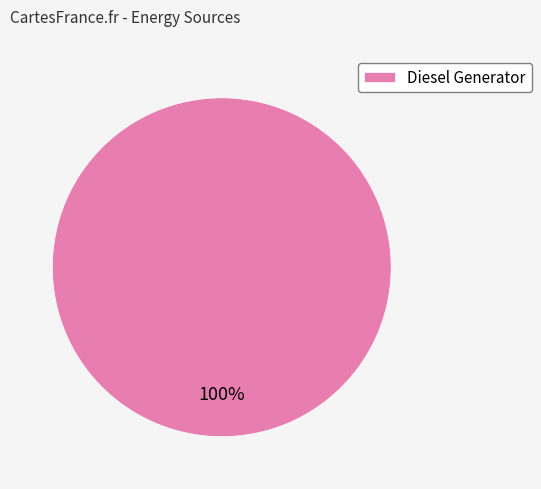

Rank the categories by value from lowest to highest.

Diesel Generator